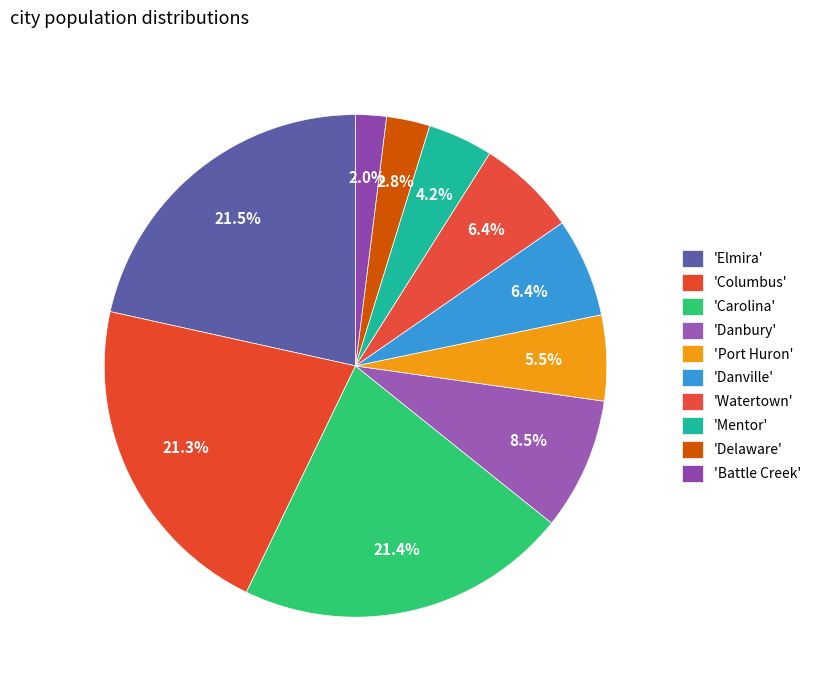

How many slices are in this pie chart?

10